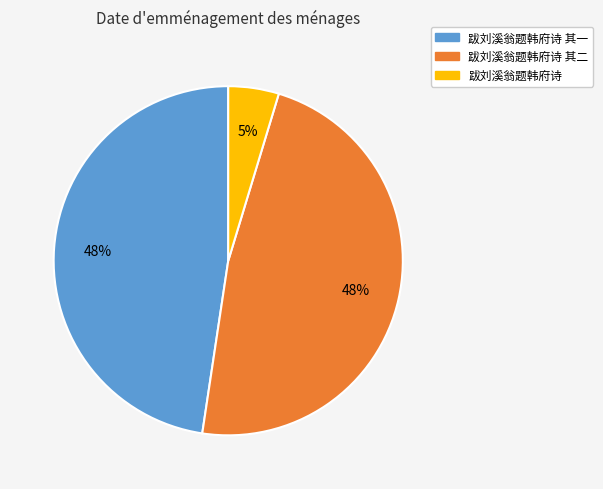

To the nearest percent, what is the average slice percentage?

33%